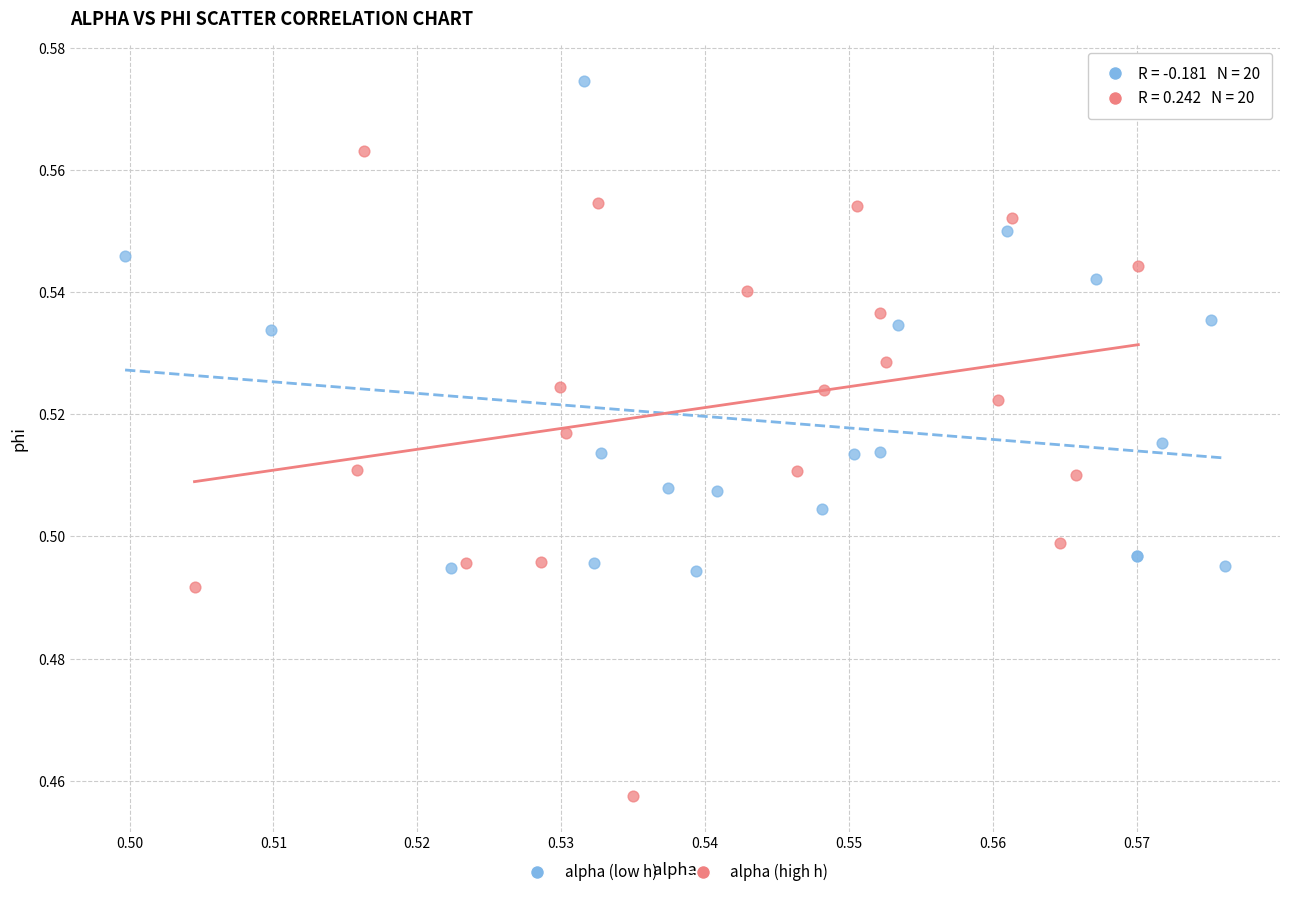

Which series has the widest spread of Y values?

alpha (high h)